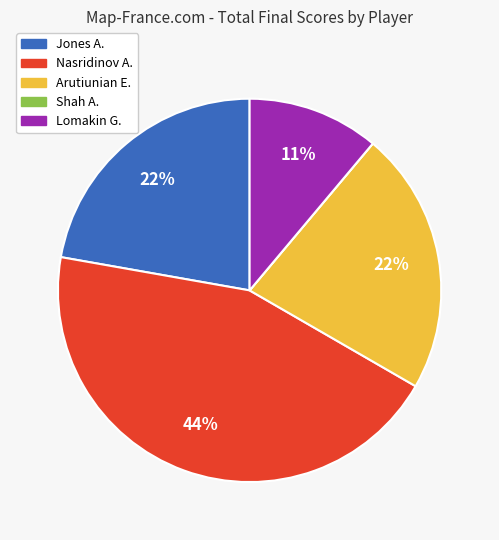

True or false: Jones A. accounts for 15% of the total.

False